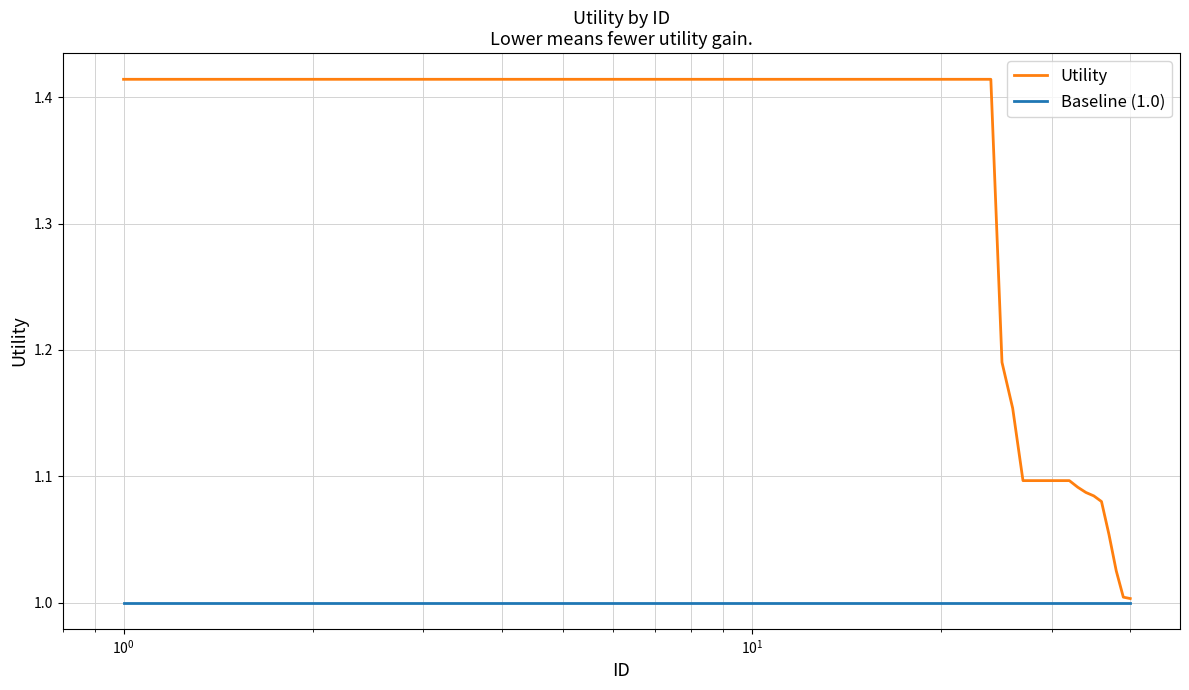

Rank the series by their maximum value, from lowest to highest.

Baseline (1.0), Utility